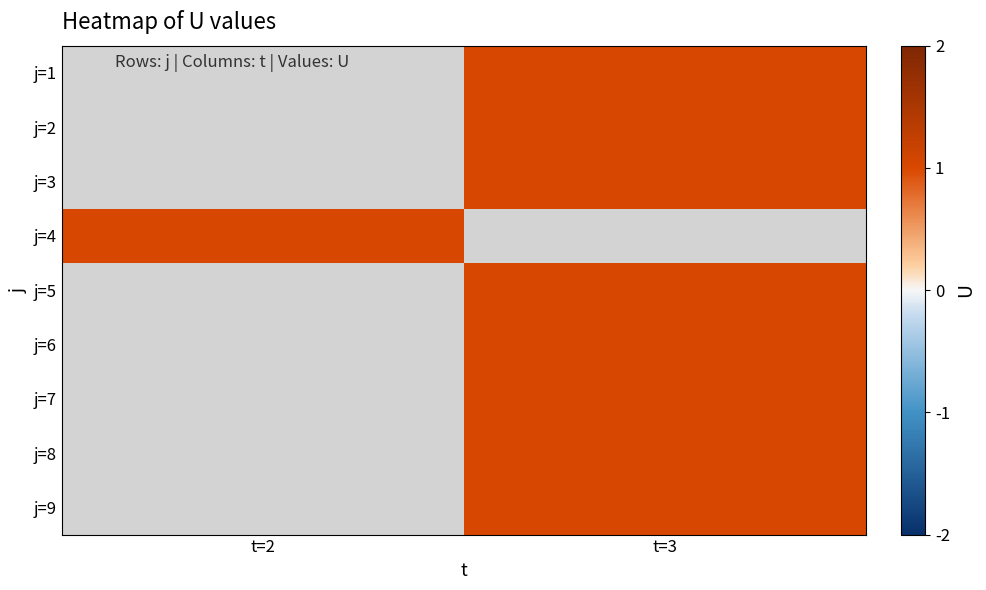

What is the greatest value displayed?

1.0